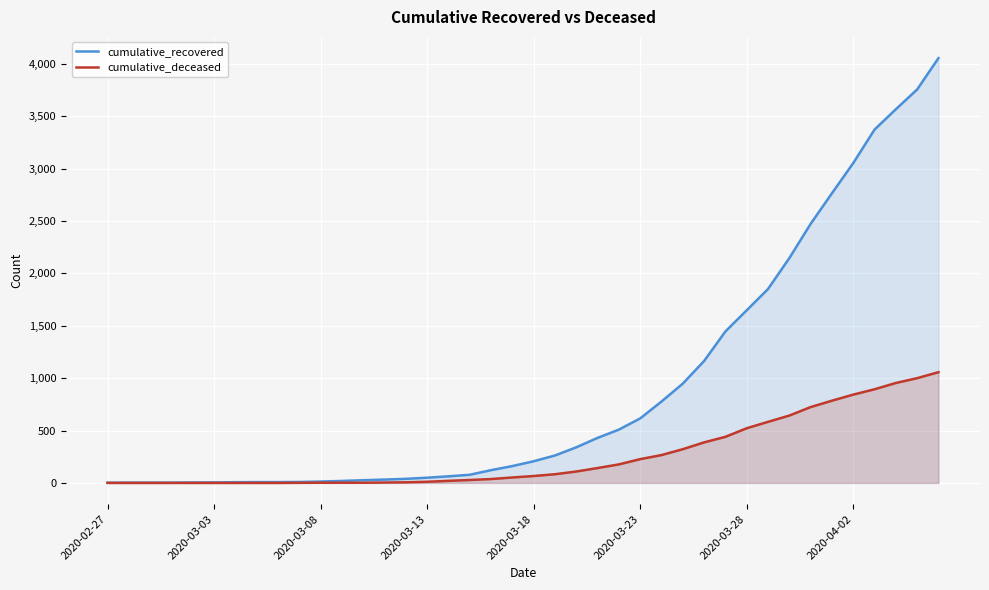

Reading right to left, what are all the values shown in this chart?

cumulative_recovered: 4055	3756	3567	3373	3053	2765	2473	2146	1851	1648	1446	1164	948	777	616	509	430	340	262	207	161	122	78	63	50	39	32	26	19	13	9	8	8	7	5	4	3	3	3	2
cumulative_deceased: 1057	1000	954	894	843	785	724	643	583	522	440	387	322	266	227	177	142	109	83	66	52	37	28	20	11	6	4	2	2	2	1	0	0	0	0	0	0	0	0	0